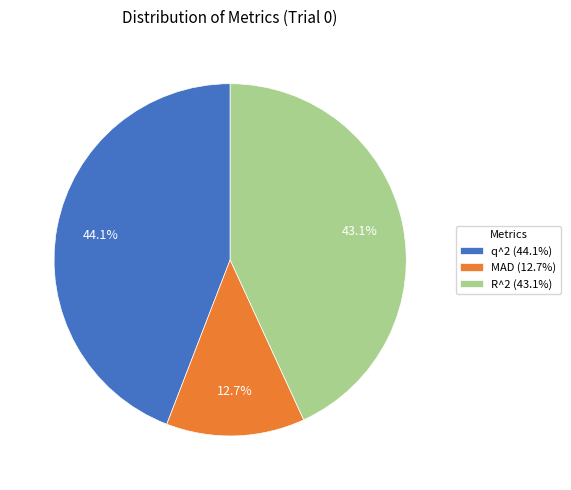

To the nearest percent, what percentage of the pie is q^2?

44%